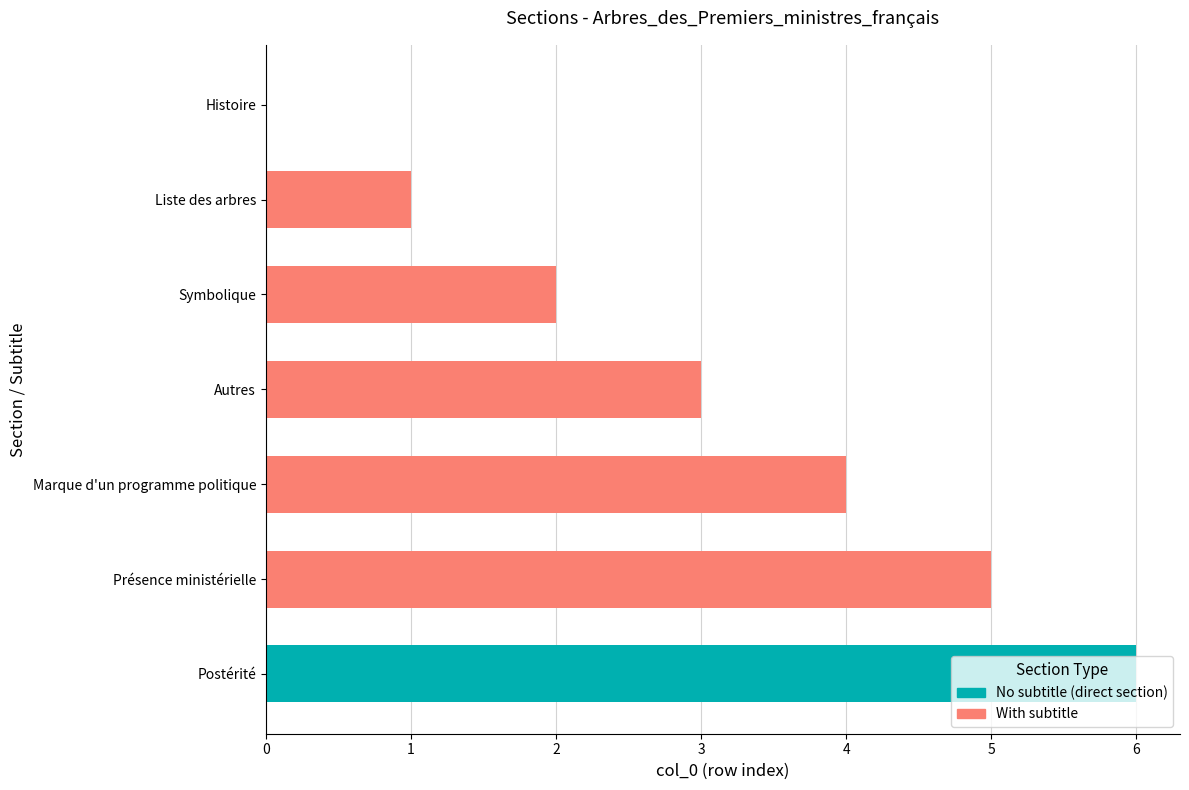

Is it true that the value at Postérité is 2?

False